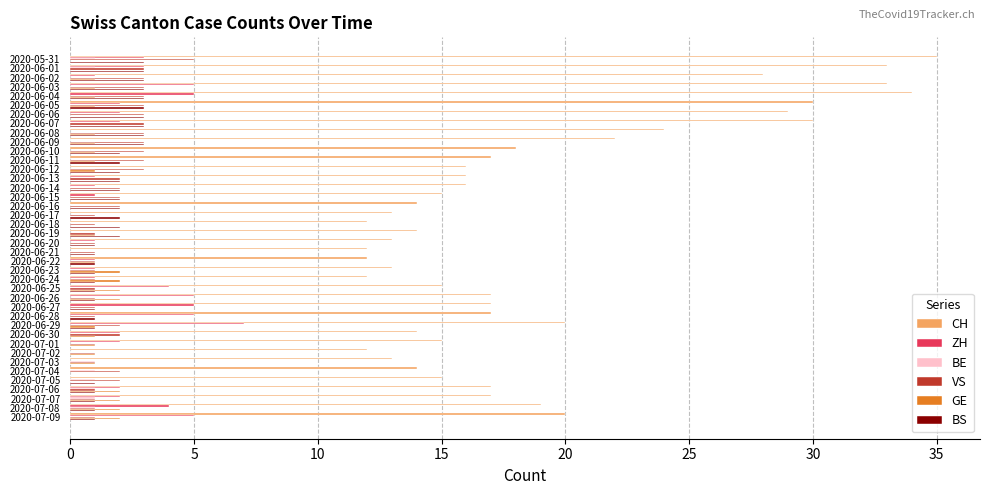

Which category has the highest value across all series?

2020-05-31